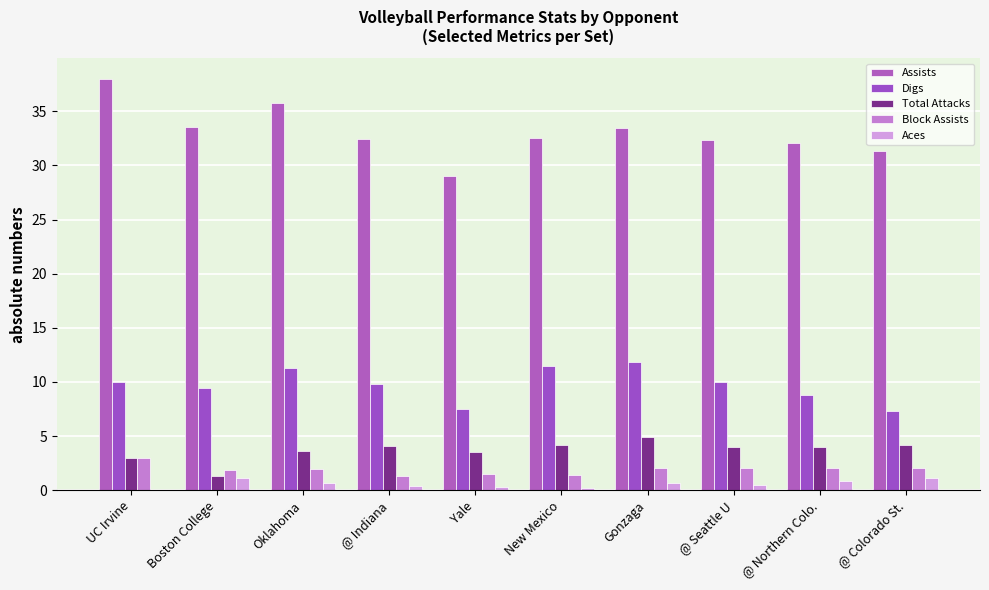

True or false: Digs has a value of 4.7 at UC Irvine.

False